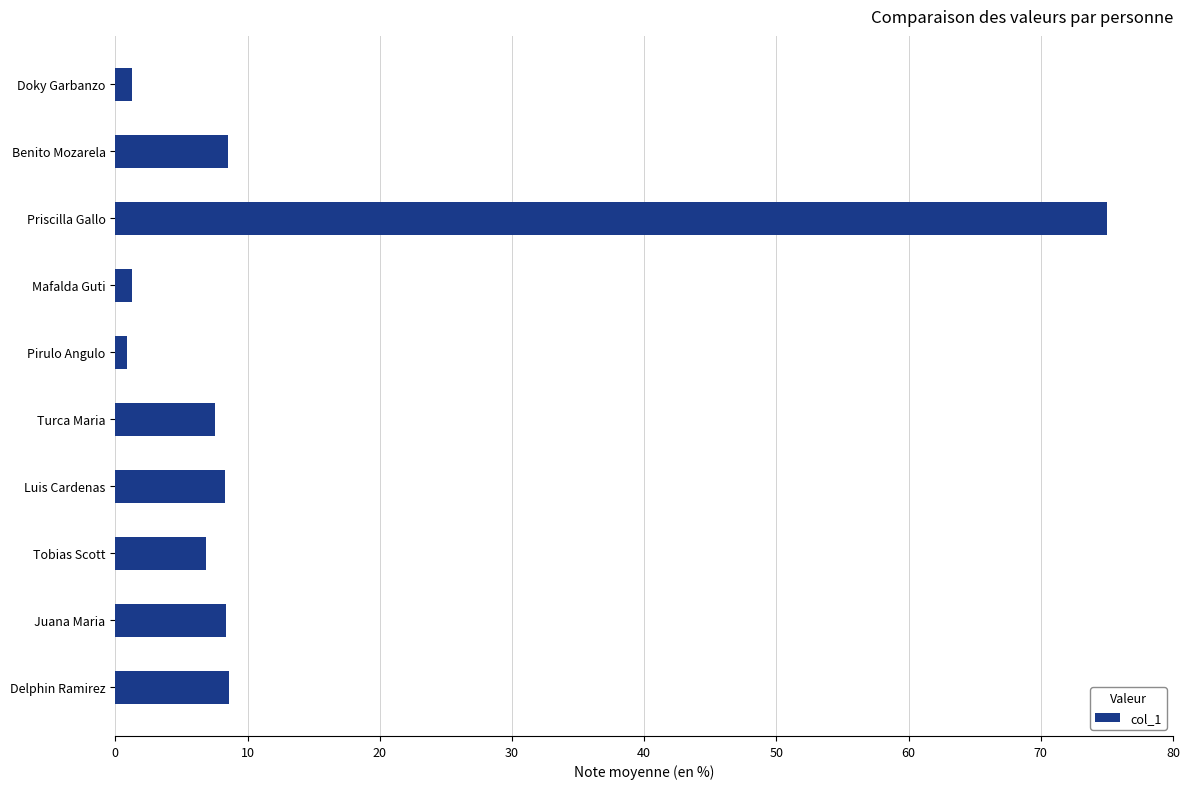

Does the chart contain stacked bars?

No